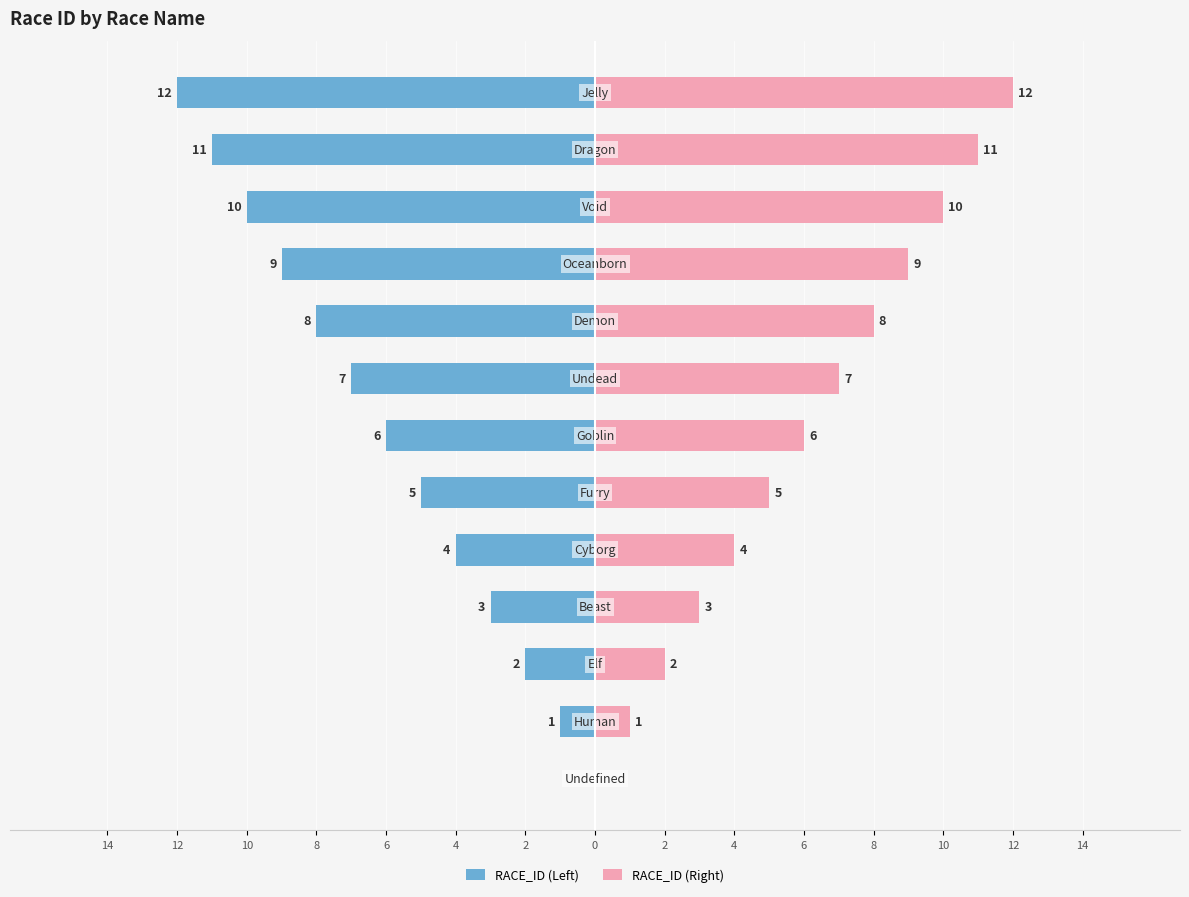

Are the bars horizontal?

Yes